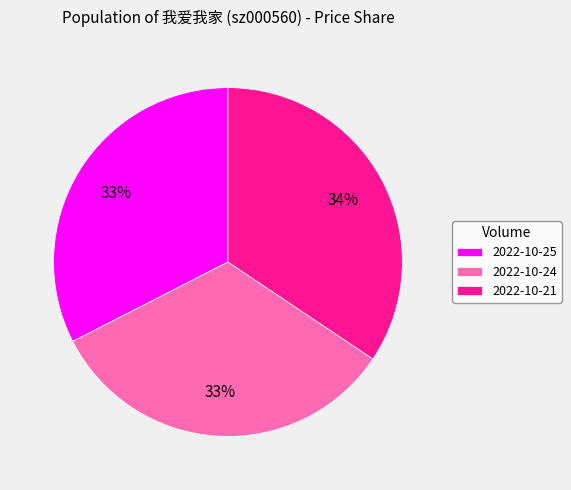

What is the largest slice in the pie chart?

2022-10-21